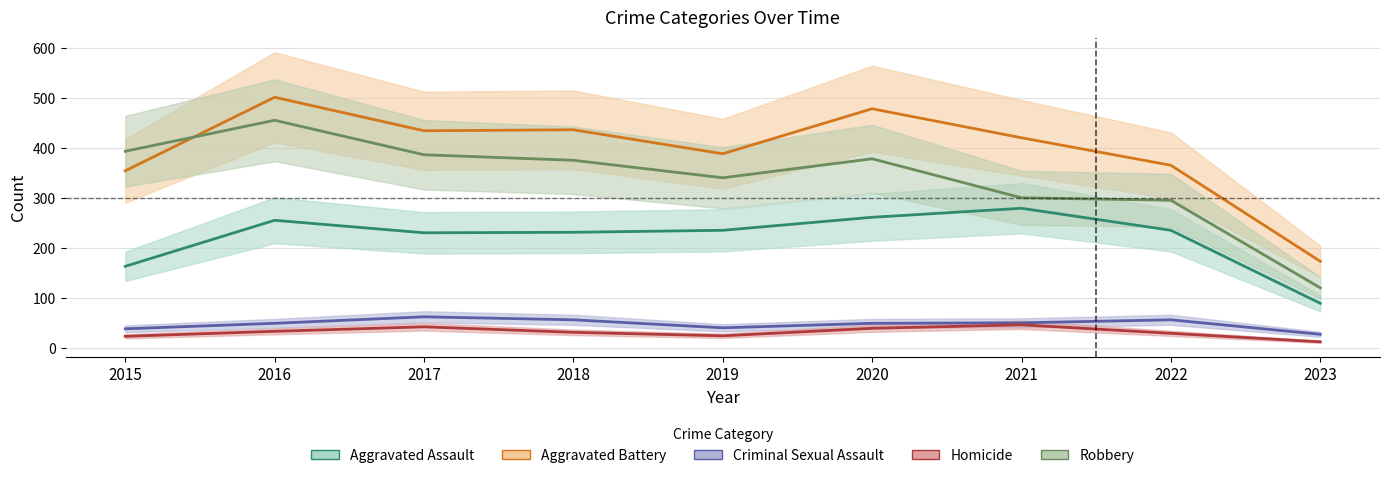

At how many categories does at least one series exceed 108?

9